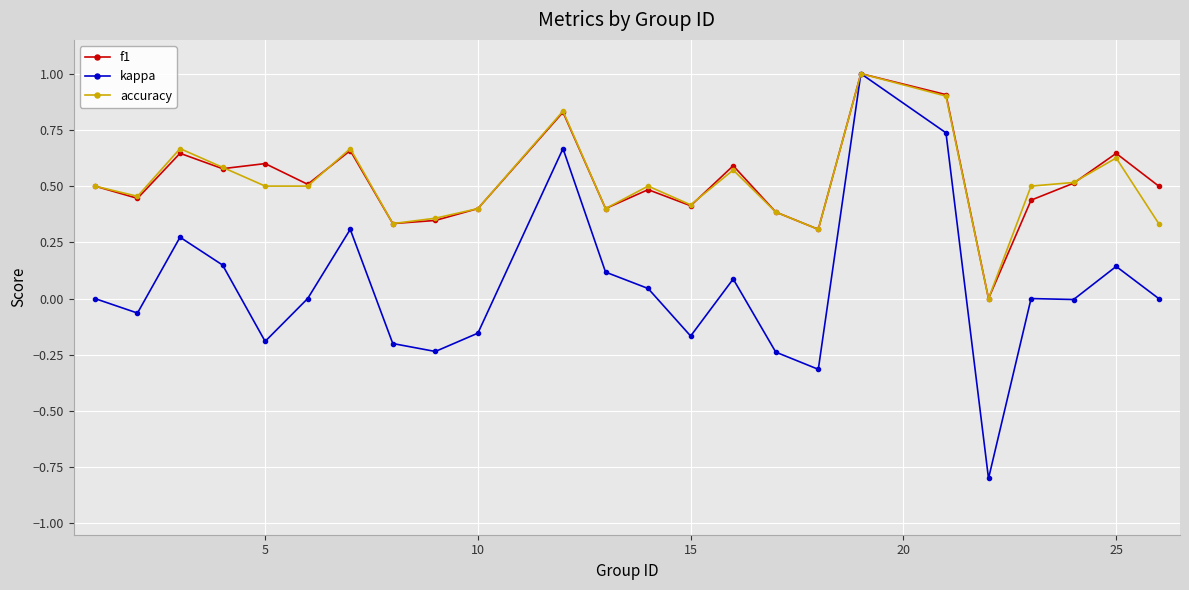

Which series has the largest range (max minus min)?

kappa